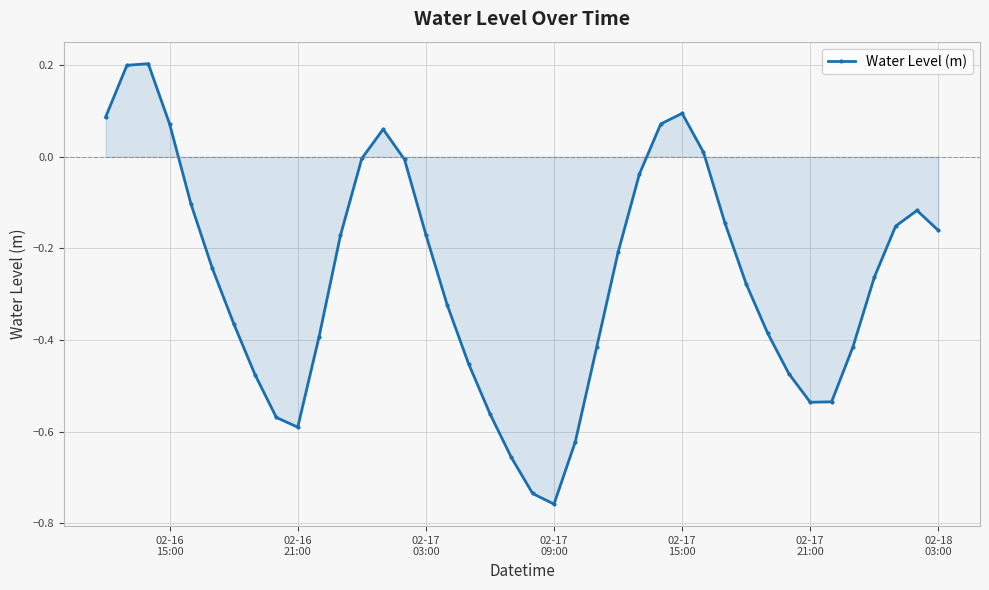

What is the sum of all values?

-10.5